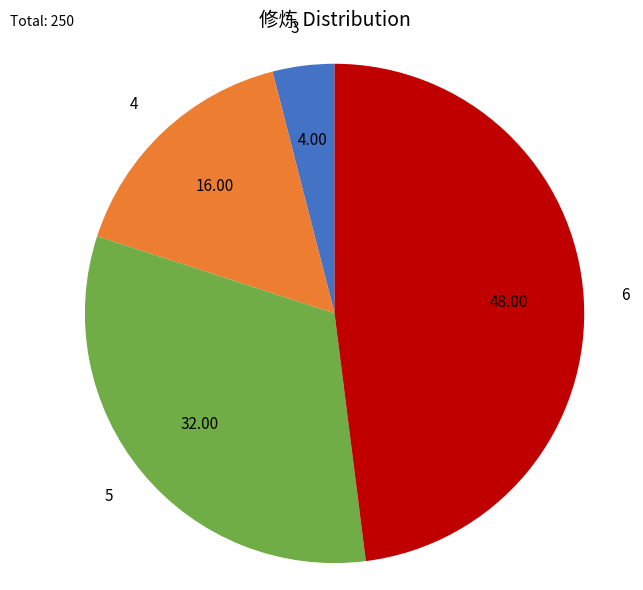

Is the sum of 4 and 3 greater than half?

No